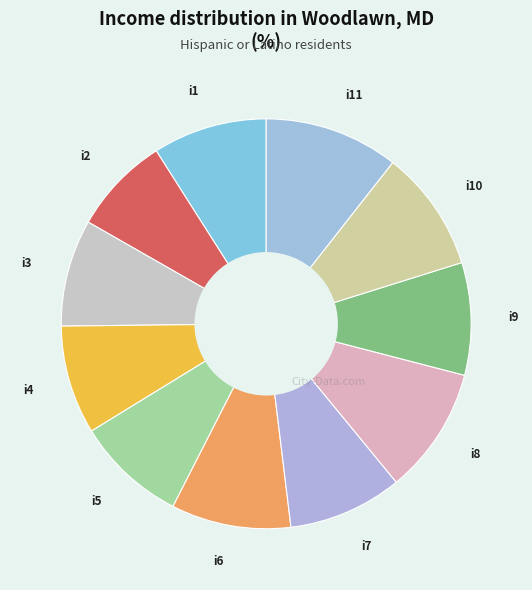

Is there any slice that represents more than half of the pie?

No